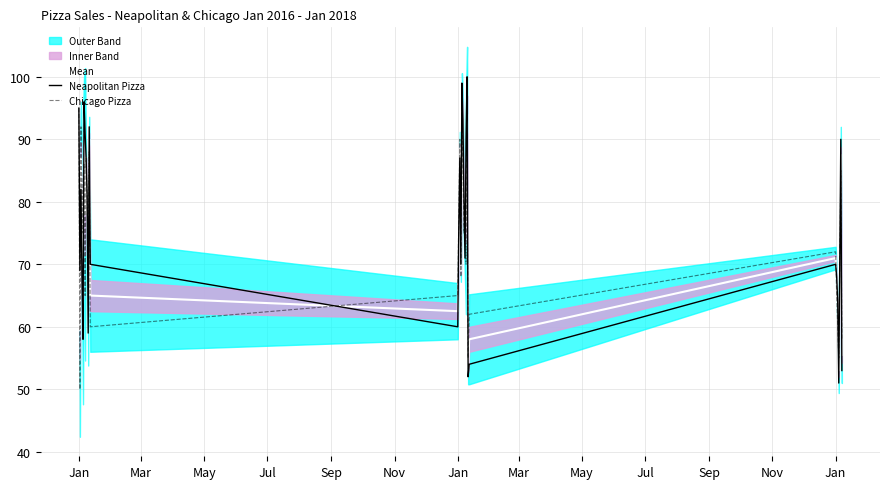

List the series in order of their peak value, lowest first.

Chicago Pizza, Mean, Neapolitan Pizza